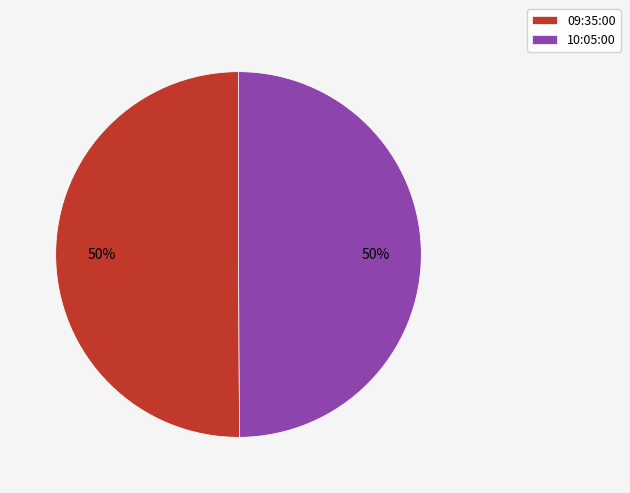

To the nearest percent, what is the average slice percentage?

50%